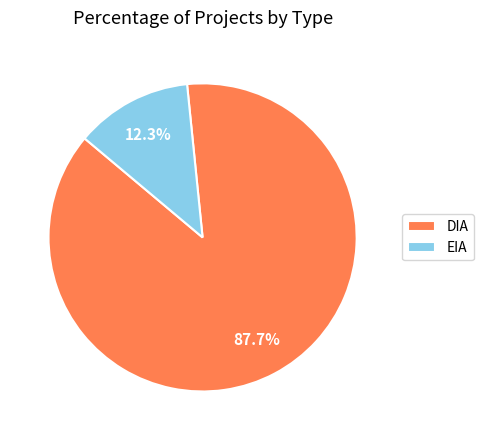

What portion of the pie excludes EIA?

87.7%